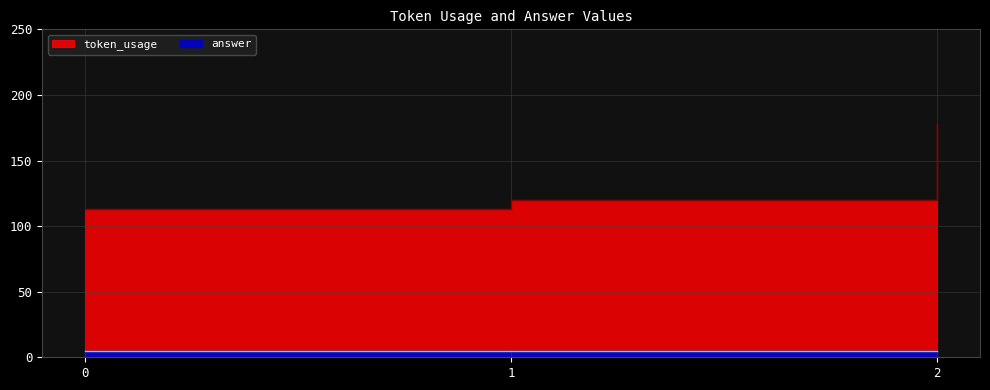

What is the value of the 2nd point from the left?

120